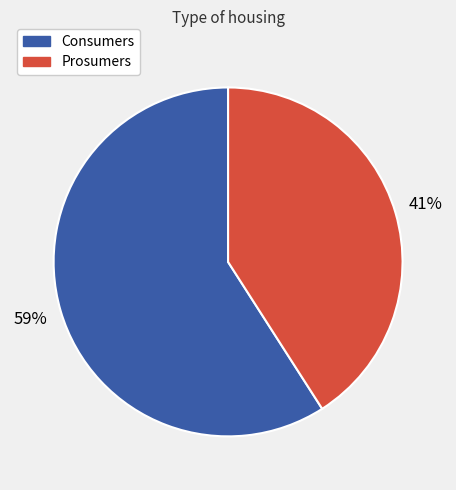

Is there any slice that represents more than half of the pie?

Yes